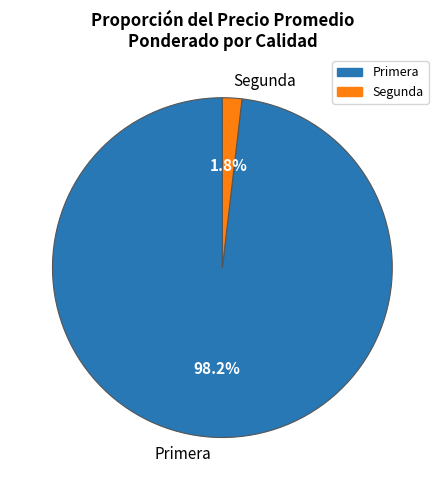

What percentage is NOT represented by Primera?

1.8%